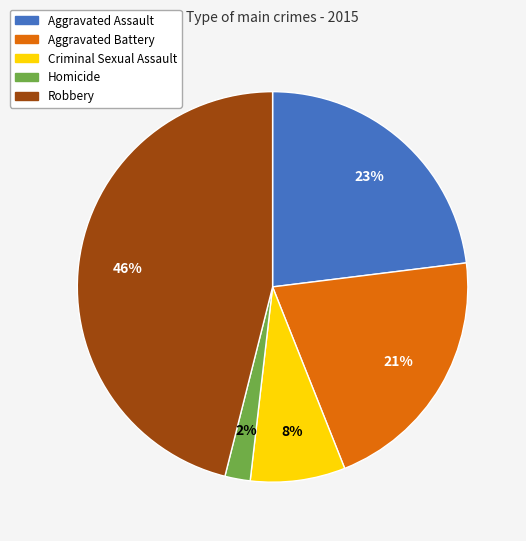

Does any single category account for the majority?

No